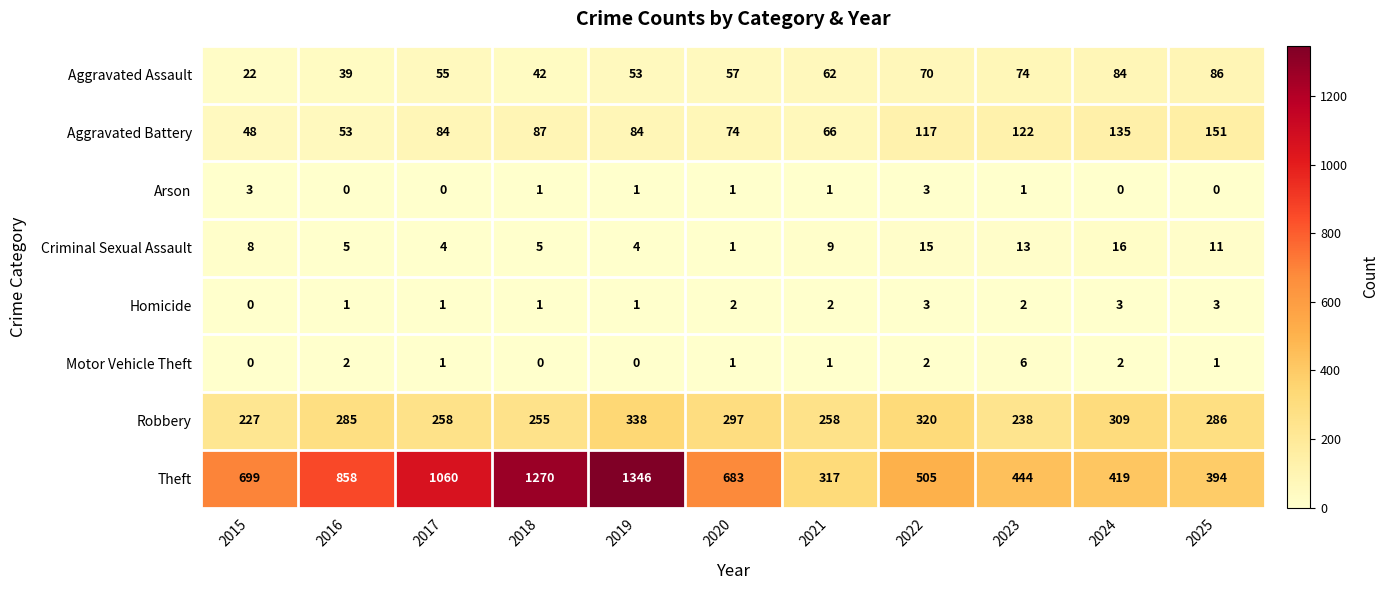

Which label corresponds to the largest value in the chart?

2019